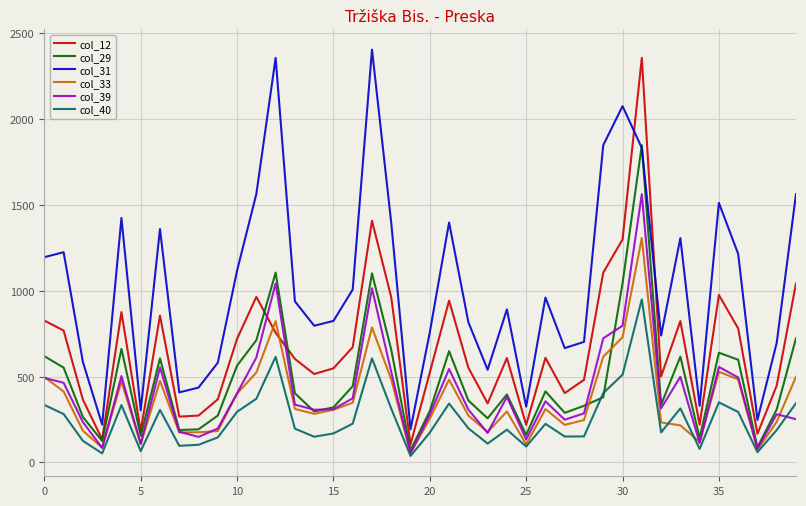

Does the chart have visible grid lines?

Yes